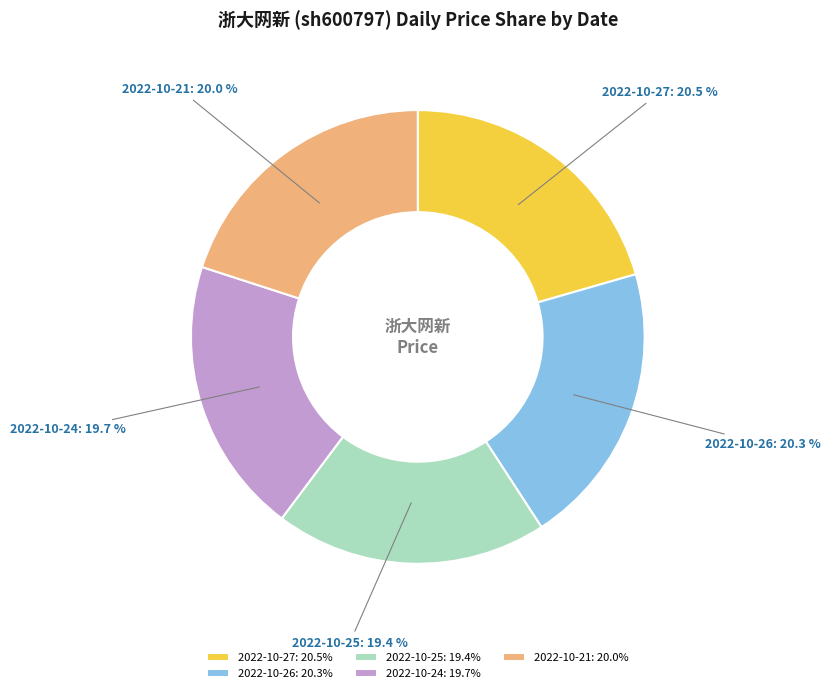

Does any single category account for the majority?

No